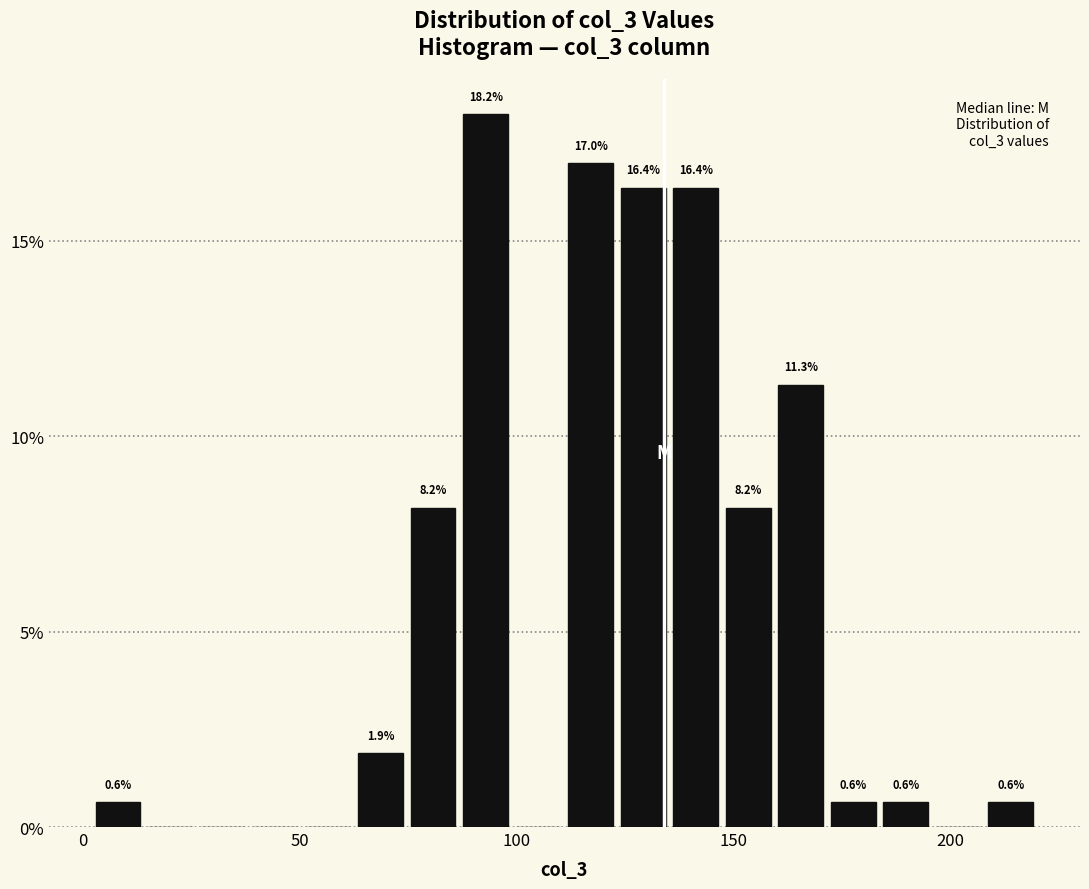

Read against the x-axis, roughly where is the centre of the tallest bar?

95